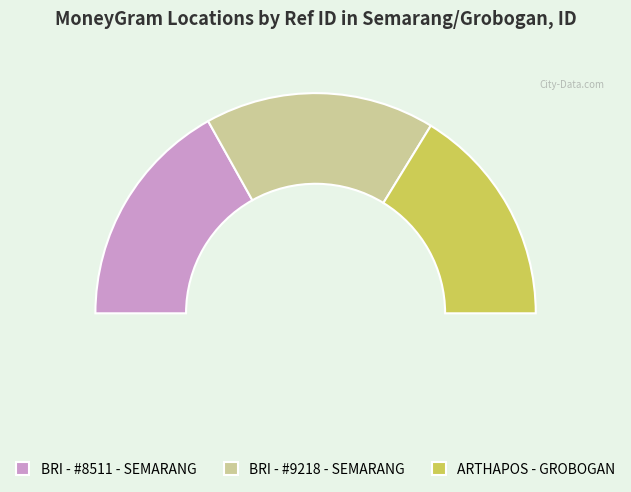

To the nearest percent, what is the average slice percentage?

33%